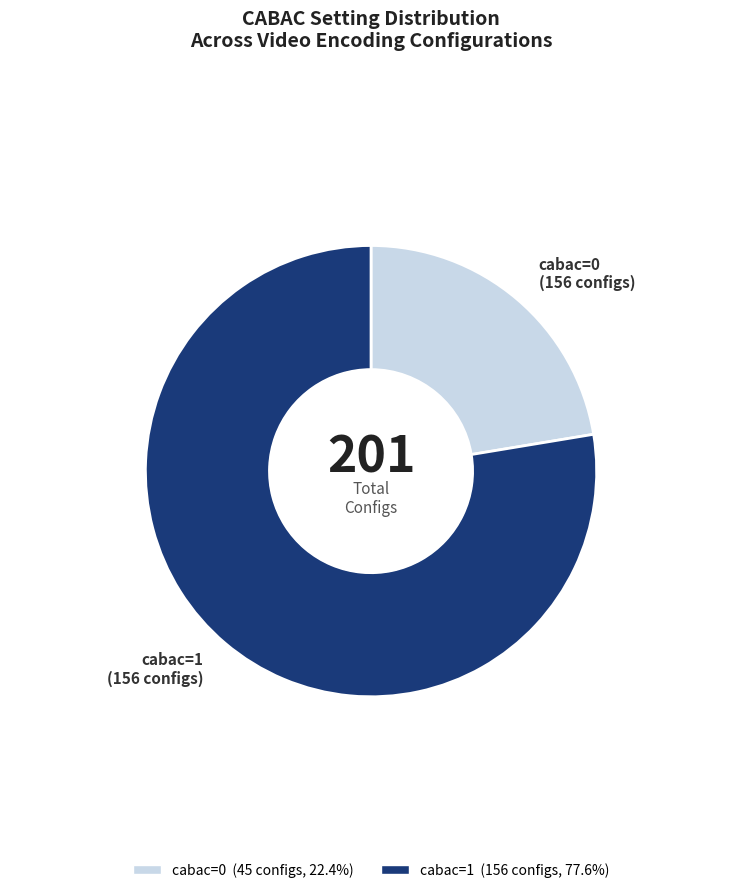

What is the smallest slice in the pie chart?

cabac=0